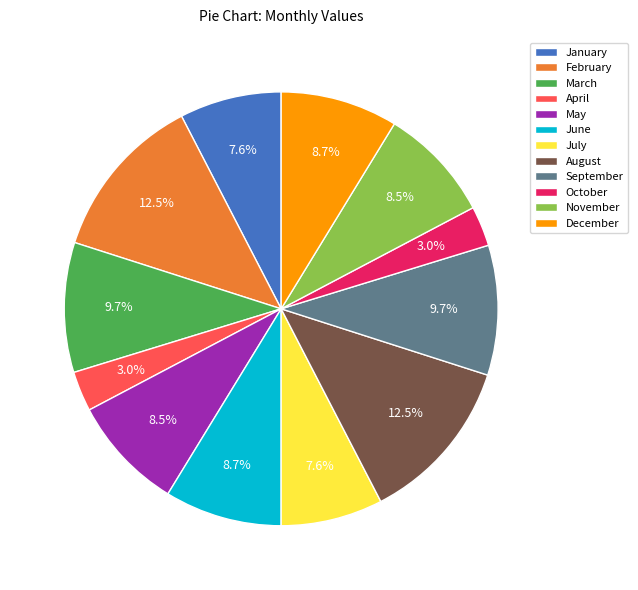

What is the ratio of the value at February to the value at September?

1.3